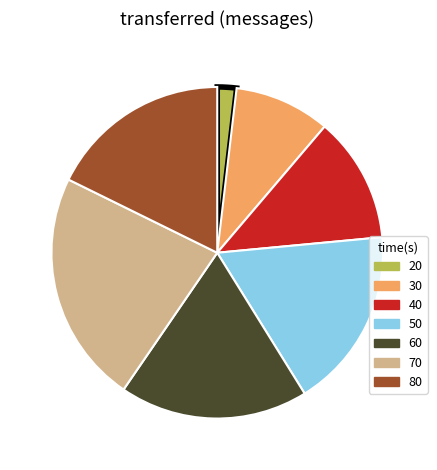

True or false: 80 accounts for 18% of the total.

True